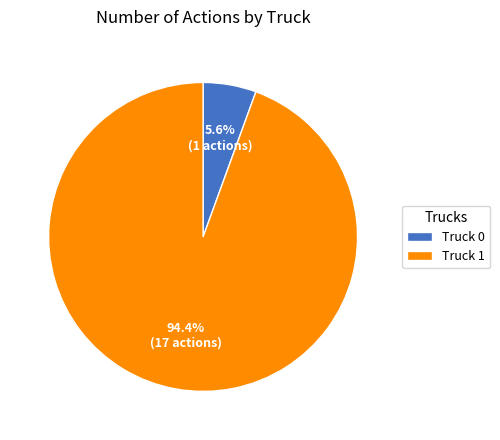

How many slices are in this pie chart?

2